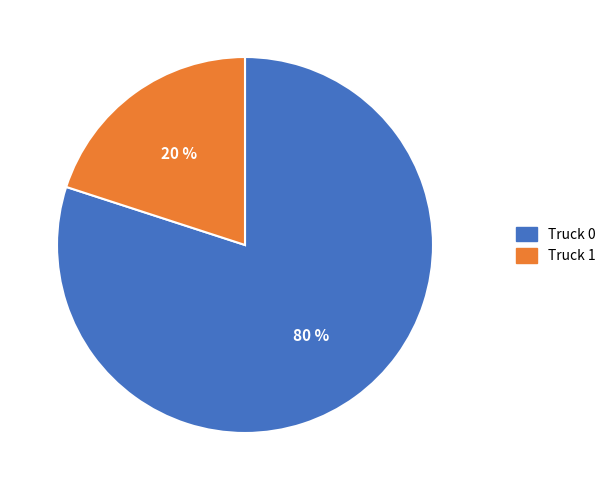

True or false: Truck 1 accounts for 20% of the total.

True